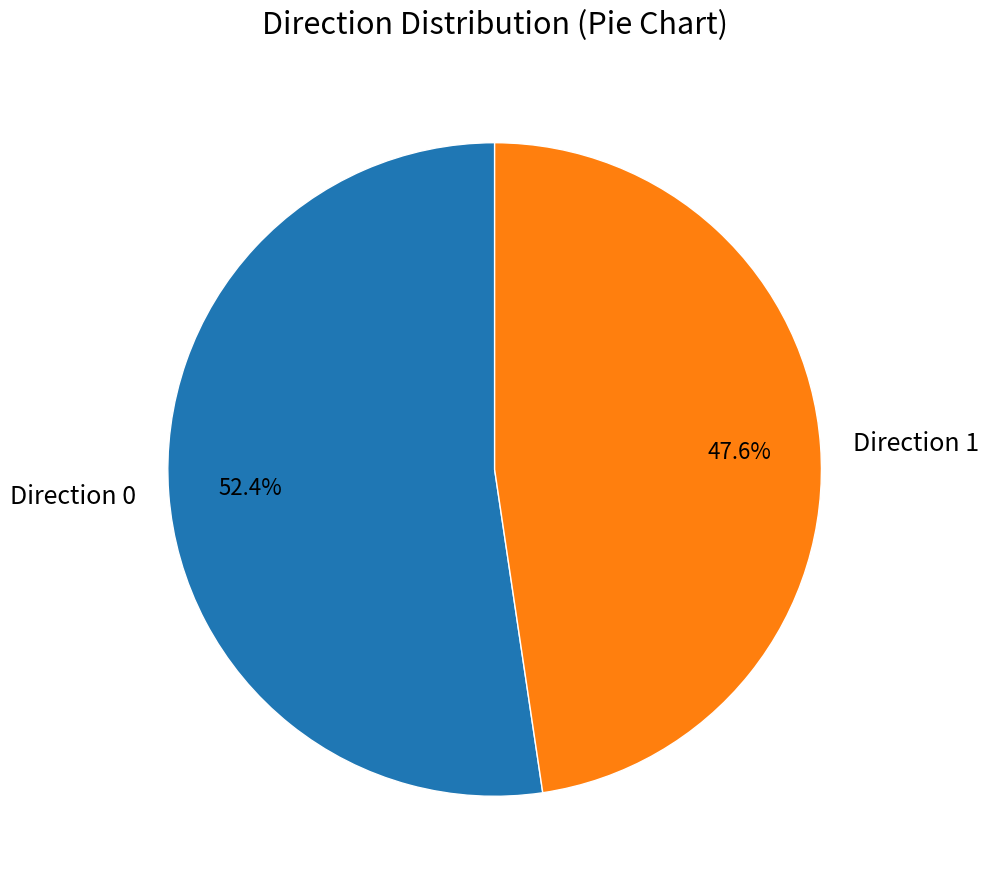

Does Direction 1 represent more than half of the total?

No